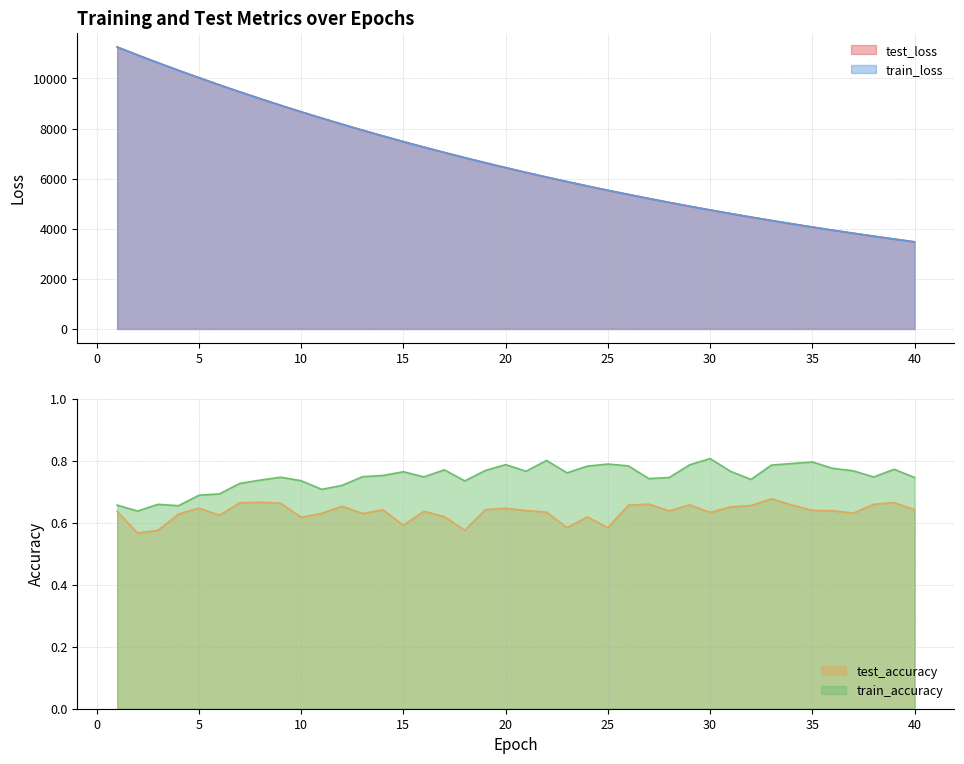

True or false: train_accuracy has a value of 1.0 at 20.

False